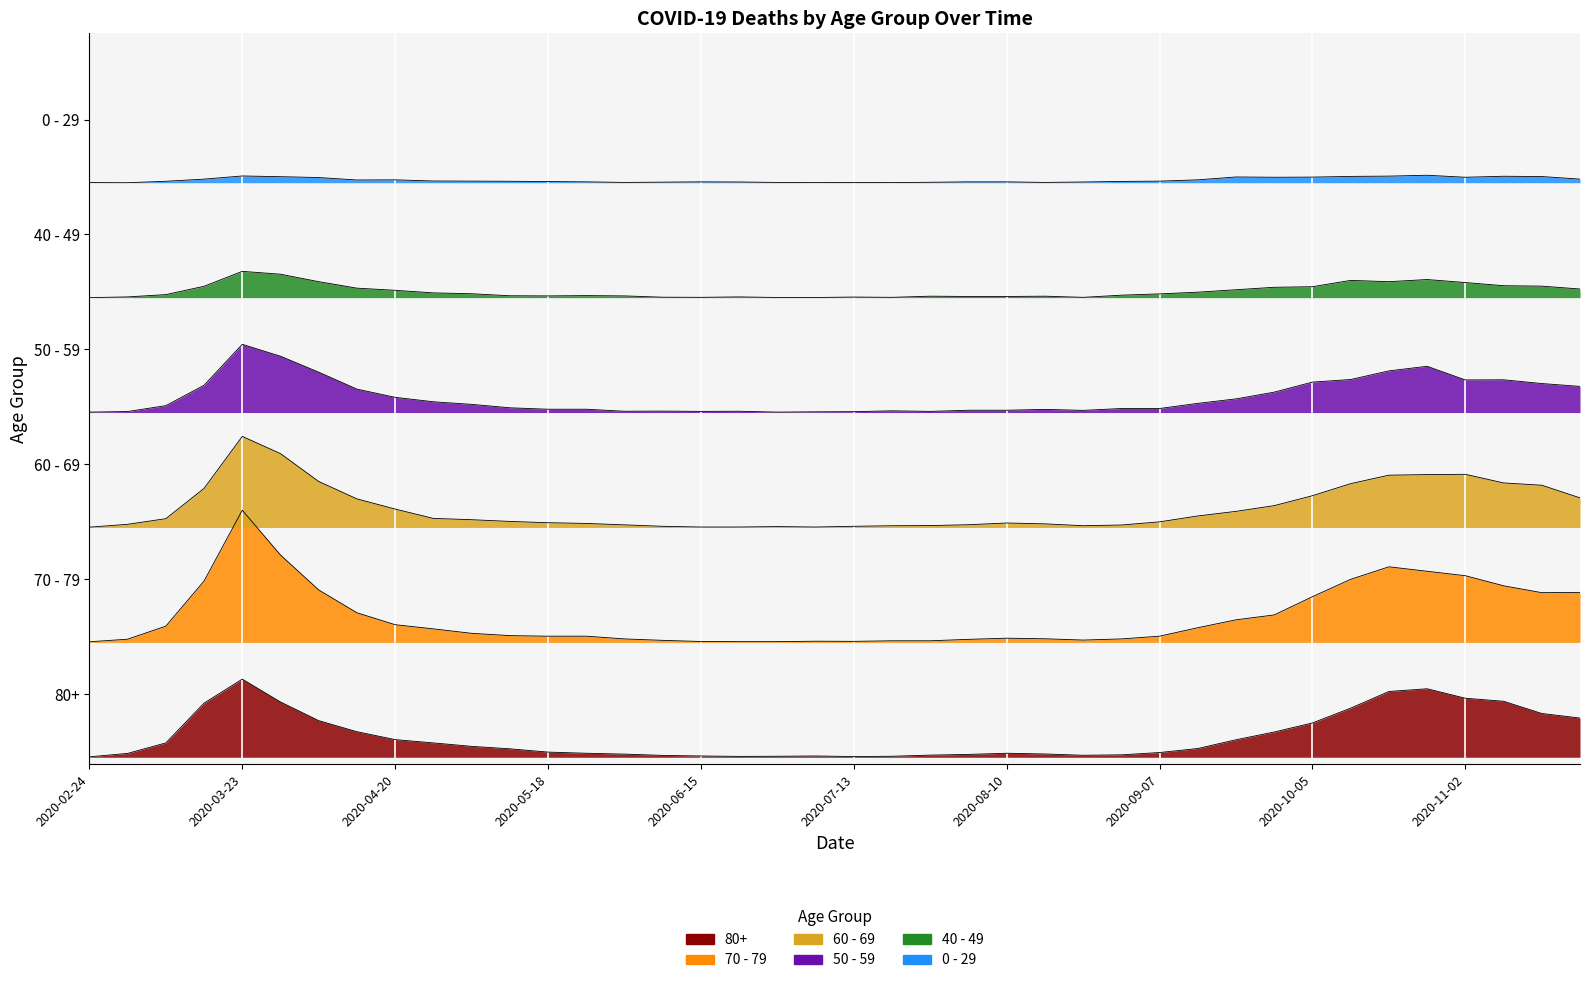

Reading left to right, extract all data points from this chart.

80+: 3	27	100	377	544	385	255	178	123	100	76	59	36	28	22	13	9	6	7	9	5	7	15	20	28	23	14	17	33	61	122	176	239	342	458	477	411	390	305	273
70 - 79: 804	822	913	1227	1720	1408	1165	1006	923	894	863	847	843	843	824	814	806	805	805	808	807	811	811	821	829	825	816	824	843	902	957	991	1118	1239	1326	1295	1264	1194	1146	1148
60 - 69: 1602	1622	1661	1872	2234	2114	1920	1799	1728	1663	1654	1642	1633	1628	1618	1608	1603	1603	1606	1603	1608	1612	1613	1619	1631	1625	1612	1617	1639	1680	1712	1752	1821	1905	1964	1968	1970	1910	1894	1806
50 - 59: 2403	2407	2448	2590	2875	2792	2681	2563	2506	2475	2457	2433	2423	2423	2409	2410	2408	2409	2403	2405	2406	2412	2408	2416	2416	2422	2415	2428	2428	2464	2495	2542	2612	2630	2690	2722	2627	2628	2602	2582
40 - 49: 3200	3205	3221	3279	3383	3363	3311	3266	3251	3233	3227	3213	3212	3214	3212	3203	3202	3205	3201	3201	3204	3202	3210	3208	3208	3210	3202	3217	3226	3238	3255	3272	3276	3320	3311	3326	3305	3283	3280	3260
0 - 29: 4001	4000	4010	4025	4047	4042	4036	4019	4020	4012	4011	4010	4008	4006	4002	4004	4006	4005	4002	4001	4002	4001	4003	4006	4006	4002	4005	4009	4011	4020	4040	4038	4039	4044	4046	4052	4038	4045	4043	4025